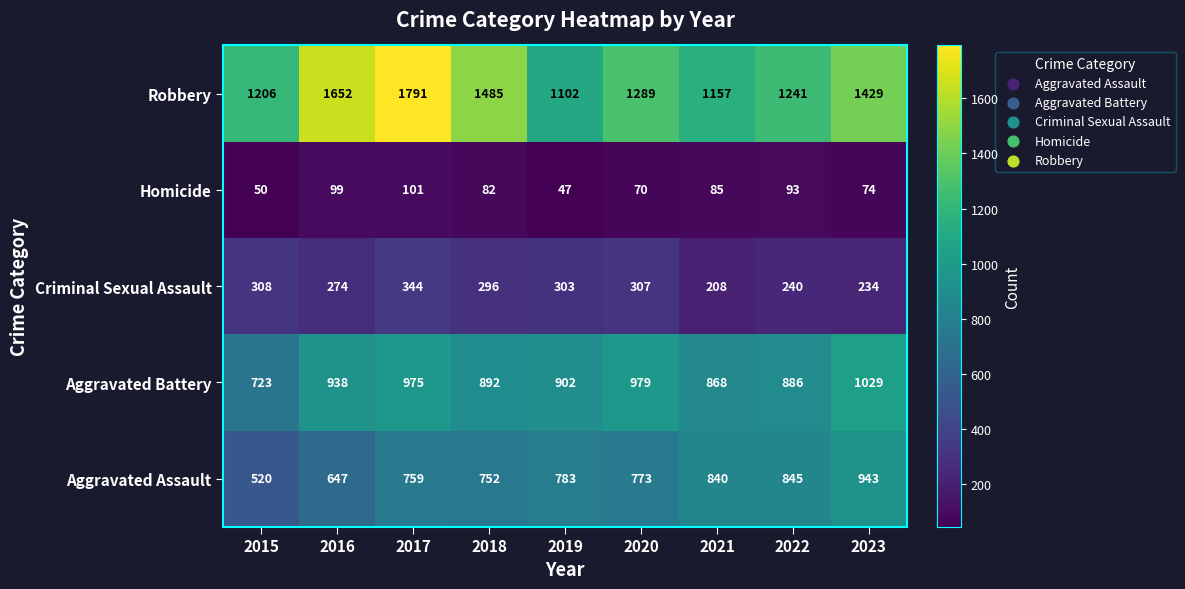

The value of Aggravated Battery at 2021 is 1549. True or false?

False